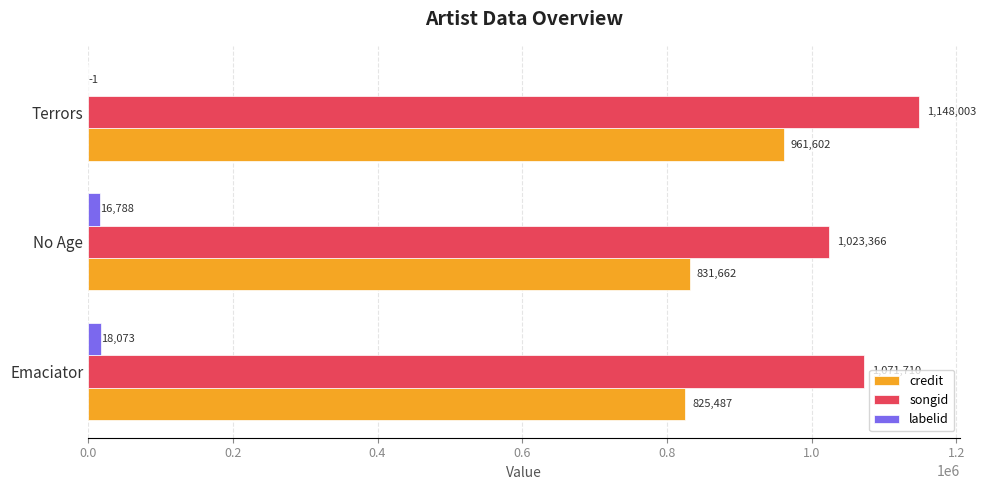

Is it true that songid equals 1500815 at No Age?

False